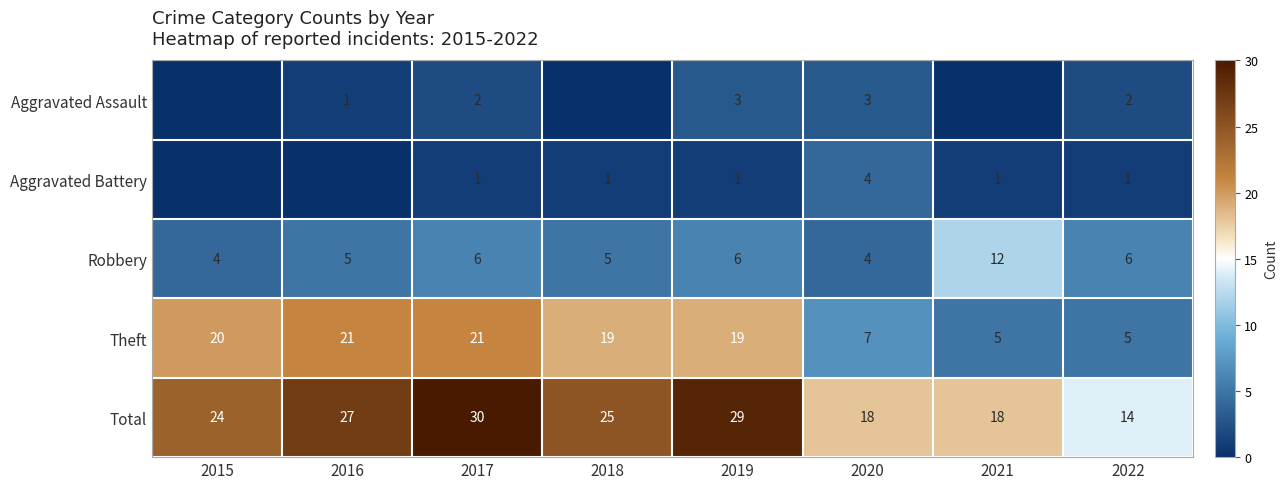

What is the lowest value of the Robbery series?

4